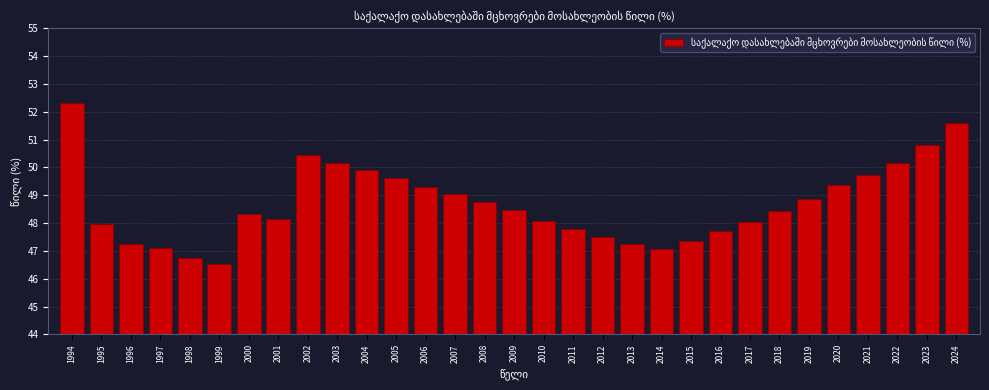

What is the value of the 10th bar from the left?

50.2